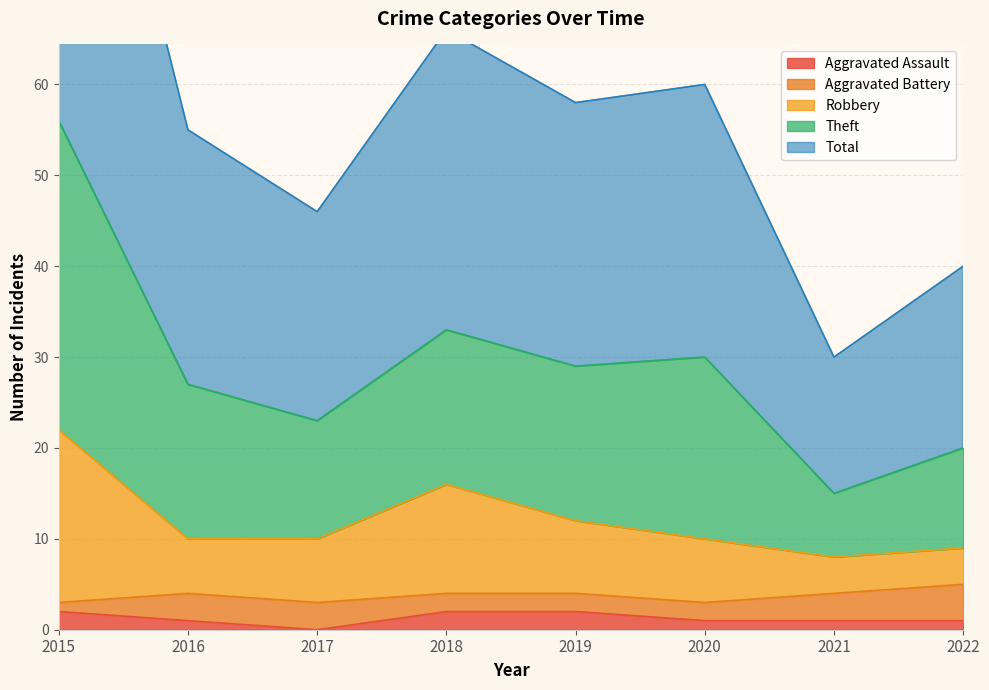

What is the spread (max minus min) of values at 2016?

54